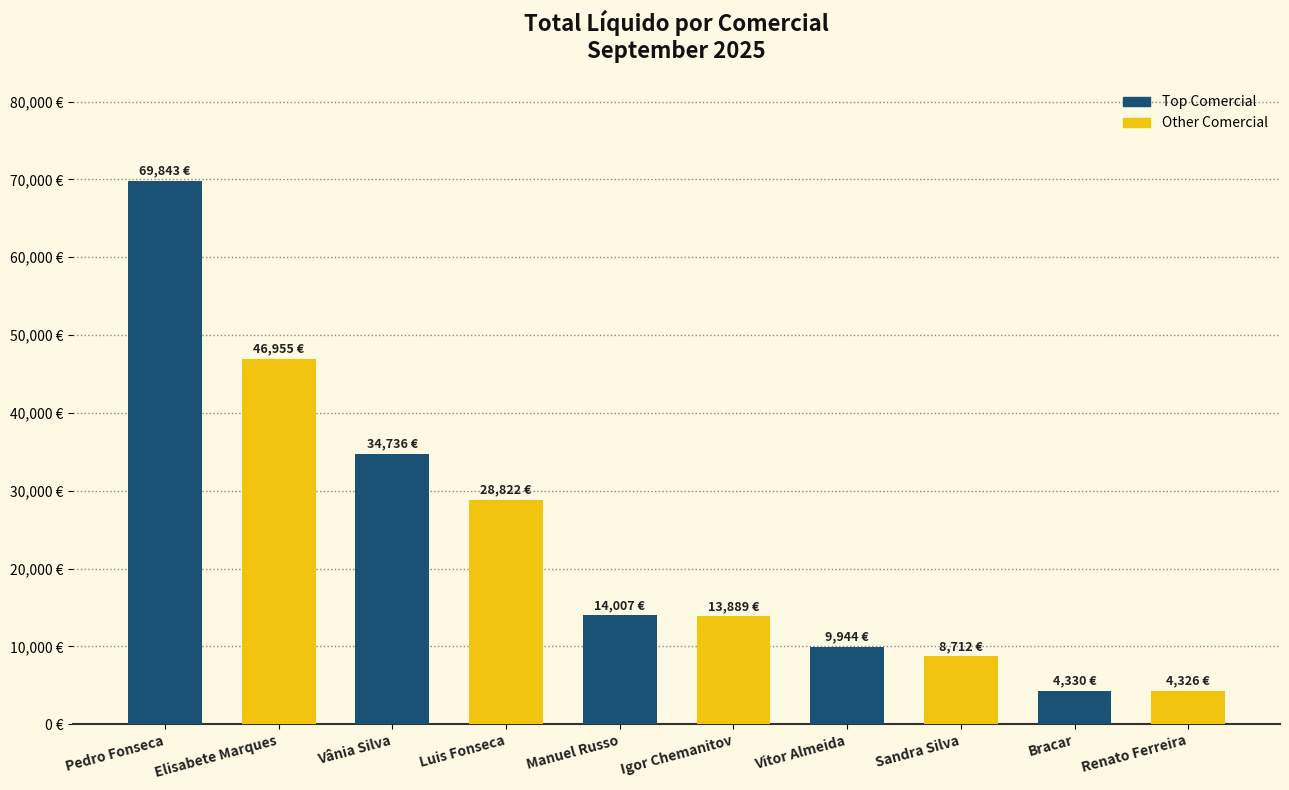

What is the label of the 1st bar from the right?

Renato Ferreira